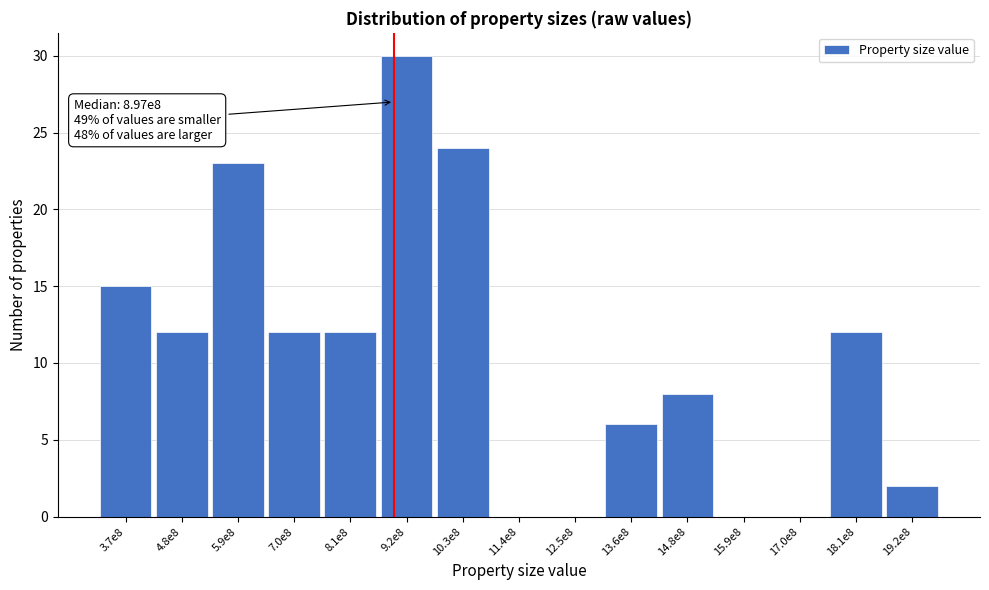

Reading right to left, extract all data points from this chart.

19.2e8=2	18.1e8=12	17.0e8=0	15.9e8=0	14.8e8=8	13.6e8=6	12.5e8=0	11.4e8=0	10.3e8=24	9.2e8=30	8.1e8=12	7.0e8=12	5.9e8=23	4.8e8=12	3.7e8=15